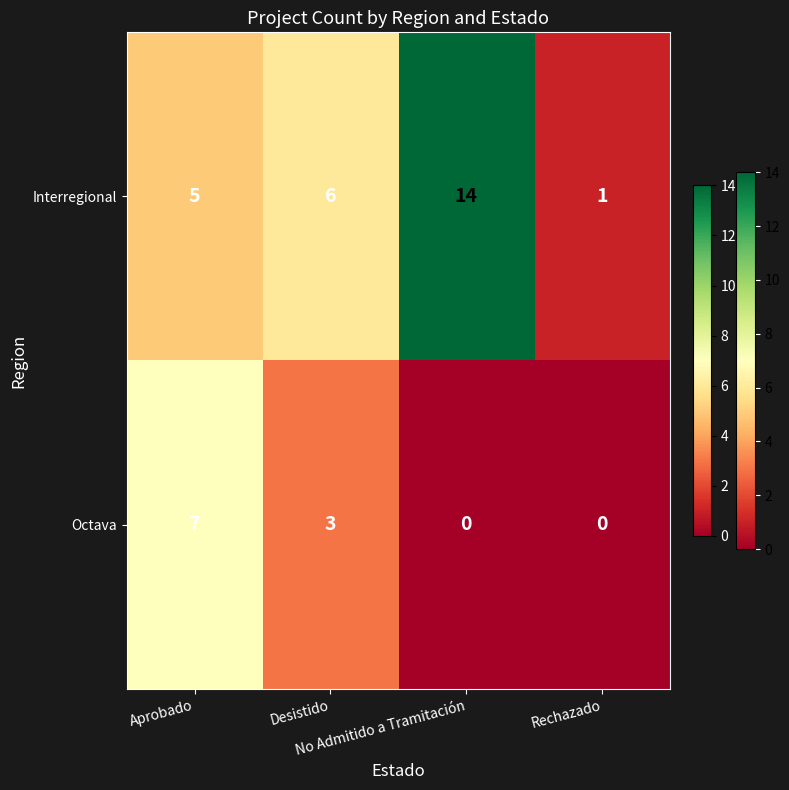

Which series has the widest spread of values?

Interregional